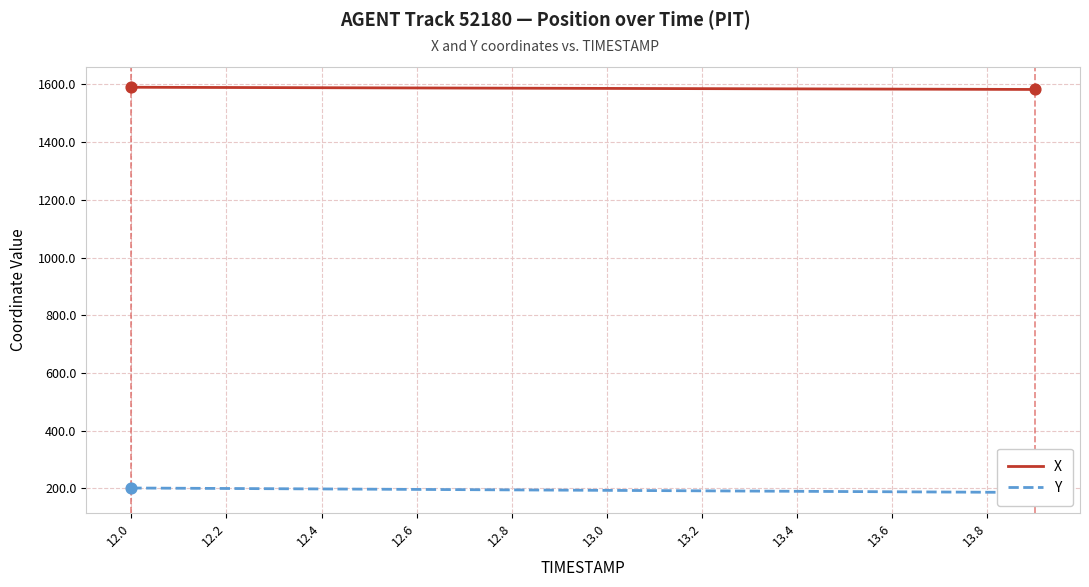

What are all the series names shown in the legend?

X, Y